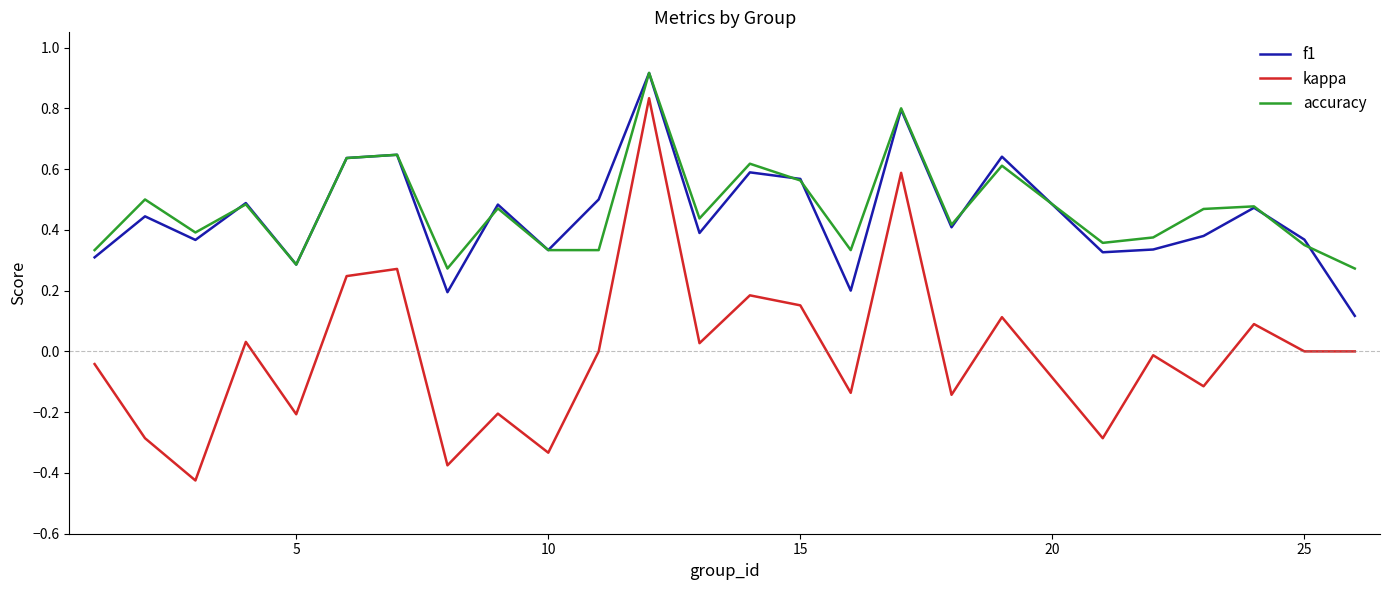

True or false: kappa and f1 cross at least once.

False